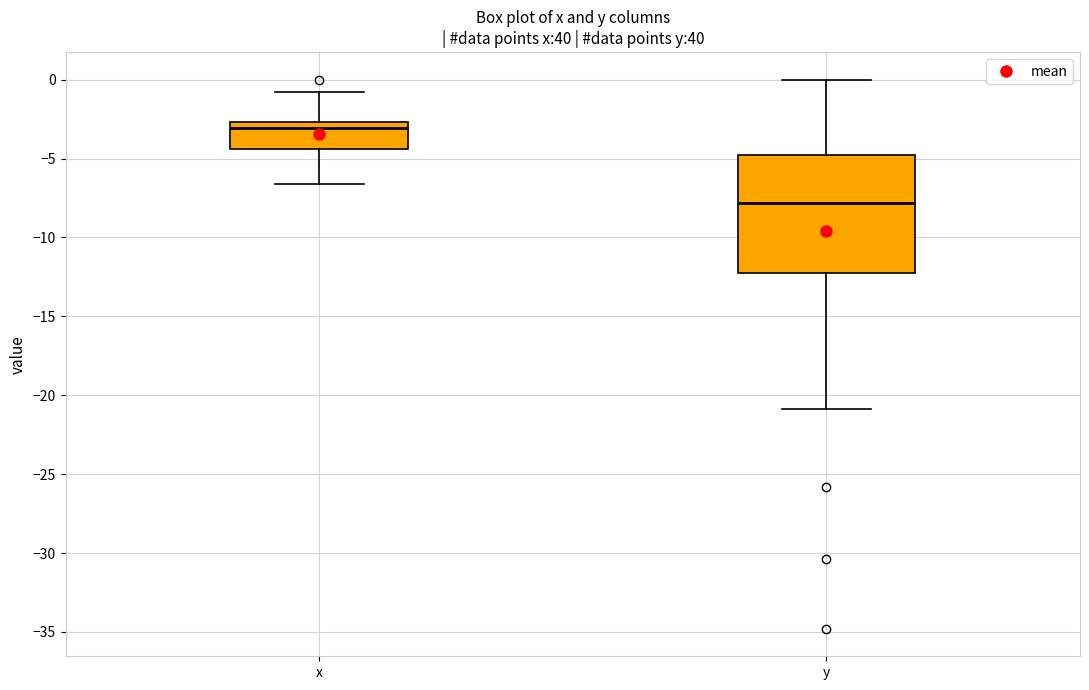

Reading left to right, read every box against the y-axis: the position of its median line, the range the box covers, and the ends of its whiskers. The values are not printed on the chart, so give them approximately, as read against the axis.

x: median -3.0, box -4.5 to -2.5, whiskers -6.5 to -1.0
y: median -8.0, box -12.0 to -5.0, whiskers -21.0 to 0.0